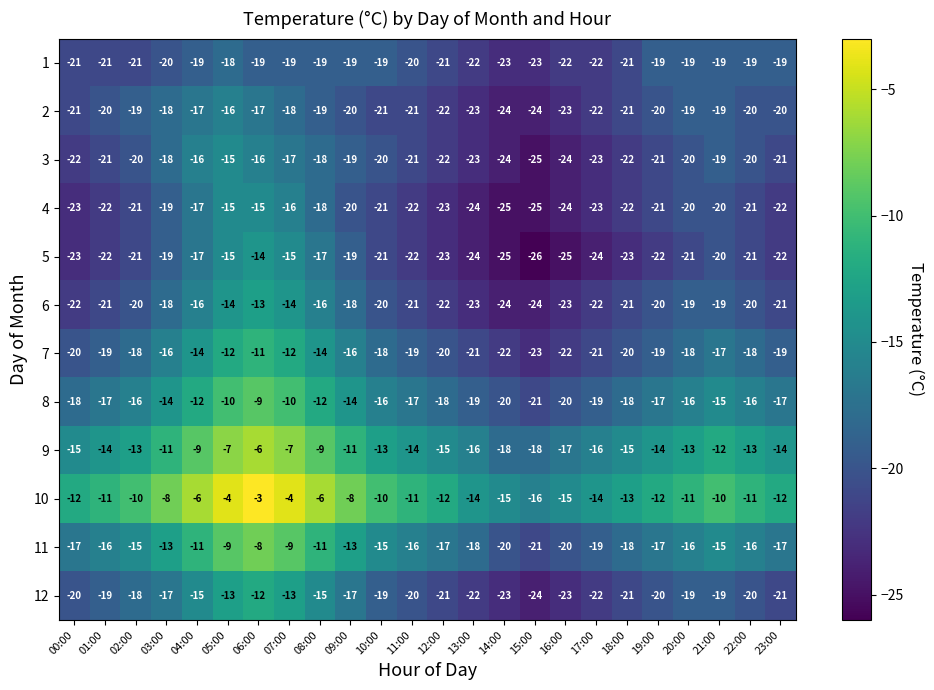

What is the approximate value of 7 at 21:00?

-17